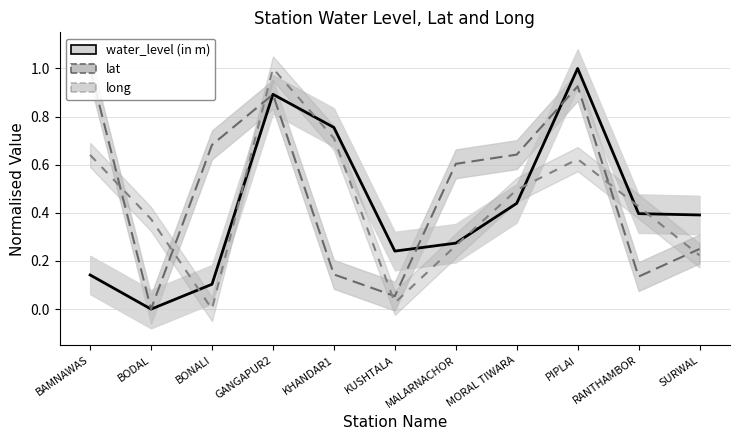

What are all the series names shown in the legend?

water_level (in m), lat, long